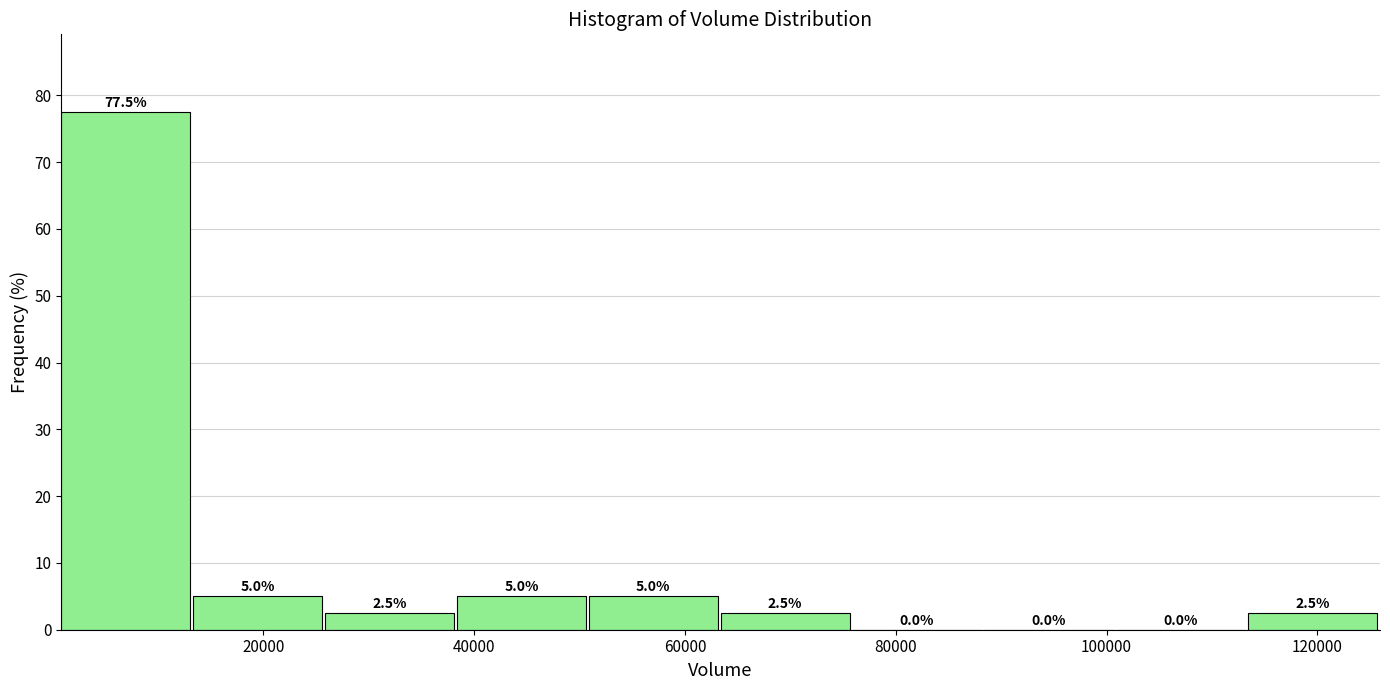

What is the height of the bar covering 0 to 14000 on the x-axis? The bar edges are not printed on the chart, so give them approximately, as read against the axis.

77.5